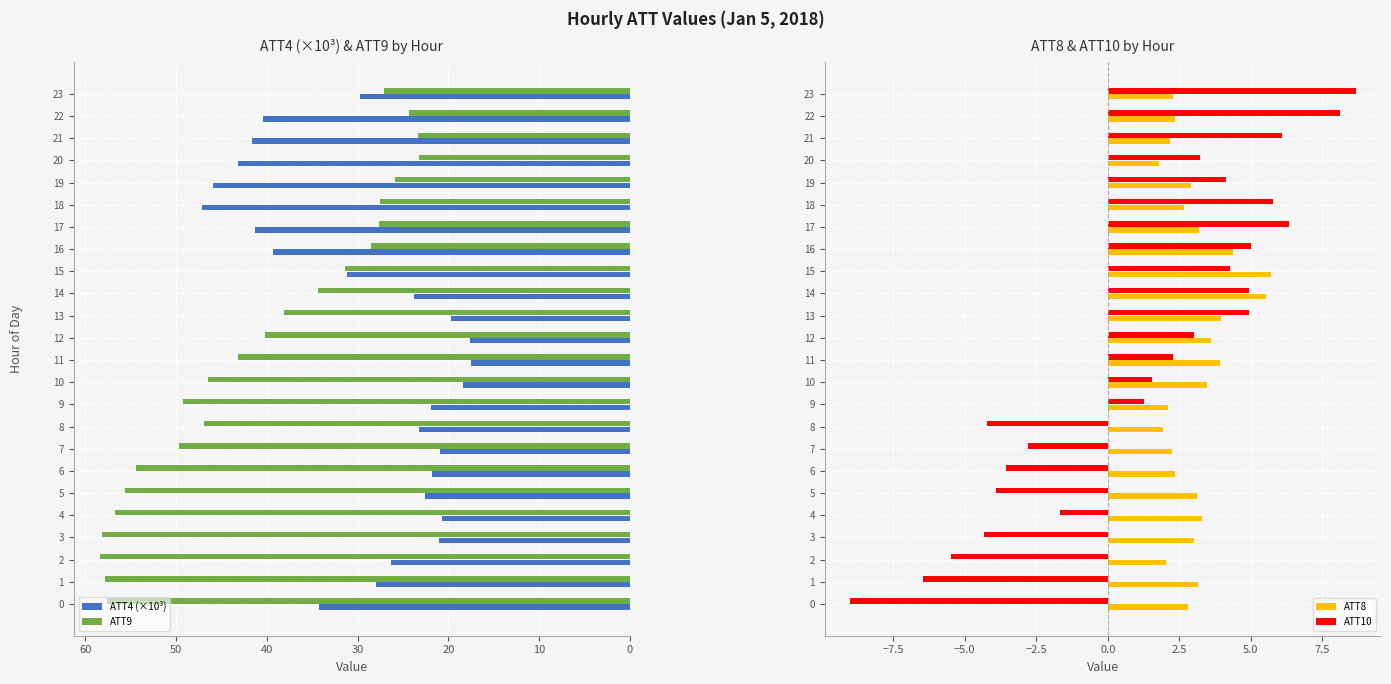

What is the total value across all series at 15?

72.6